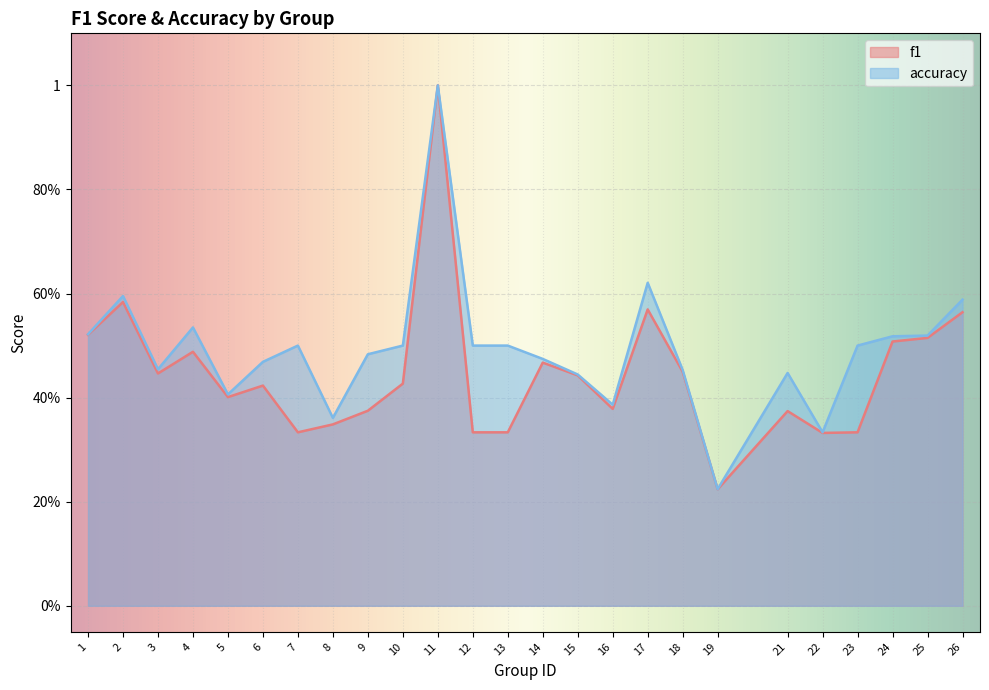

Which series changed the most between 6 and 25?

f1